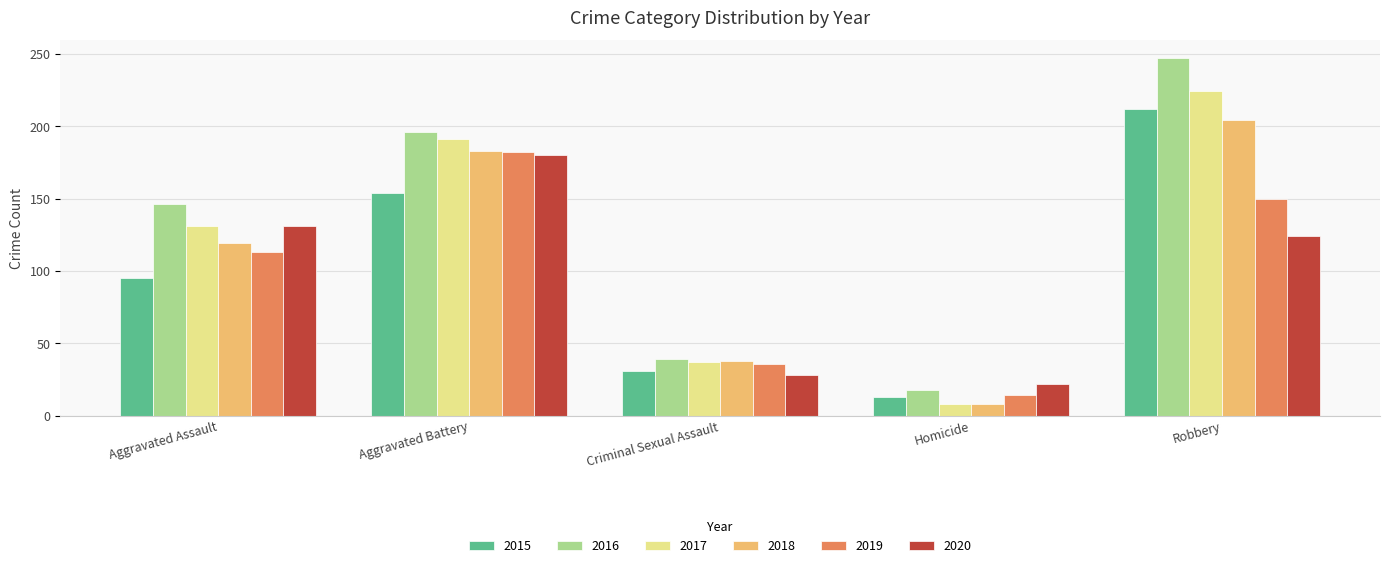

What is the lowest value of the 2019 series?

14